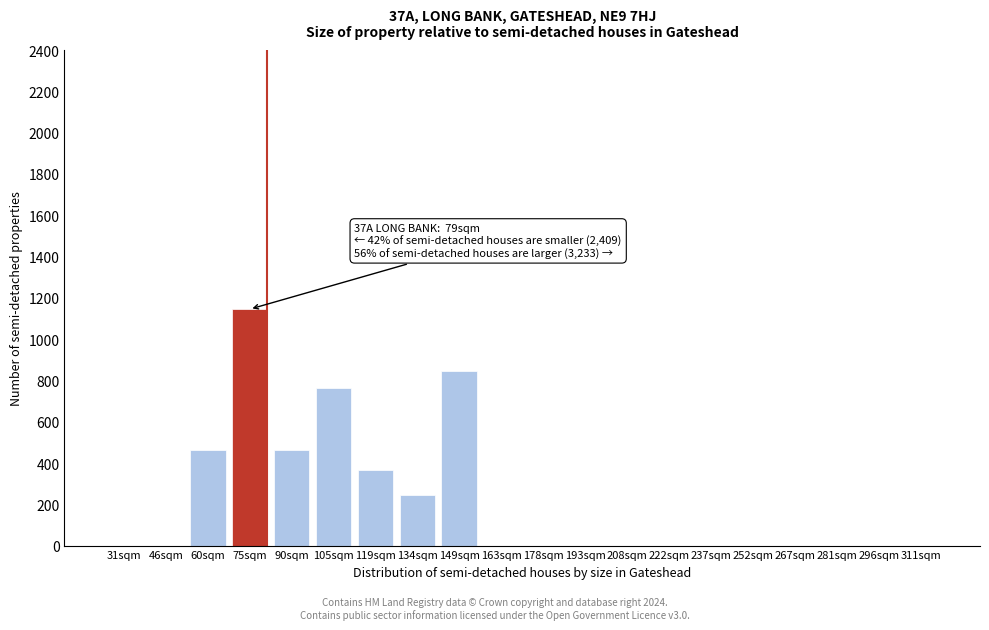

Reading left to right, transcribe all the data shown in this chart.

31sqm=0	46sqm=0	60sqm=465	75sqm=1145	90sqm=465	105sqm=765	119sqm=365	134sqm=245	149sqm=845	163sqm=0	178sqm=0	193sqm=0	208sqm=0	222sqm=0	237sqm=0	252sqm=0	267sqm=0	281sqm=0	296sqm=0	311sqm=0